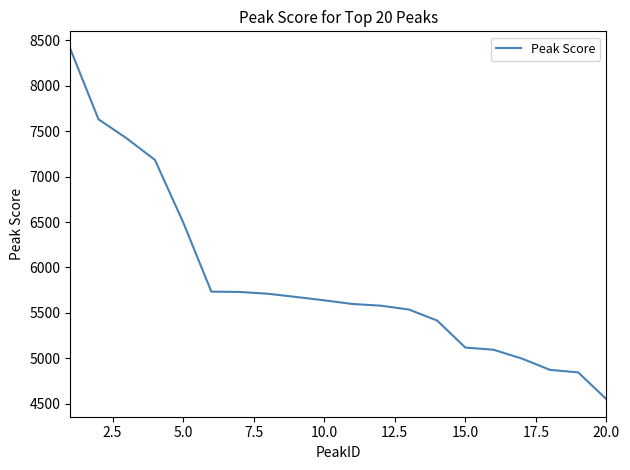

What is the difference between the maximum and minimum values?

3851.4